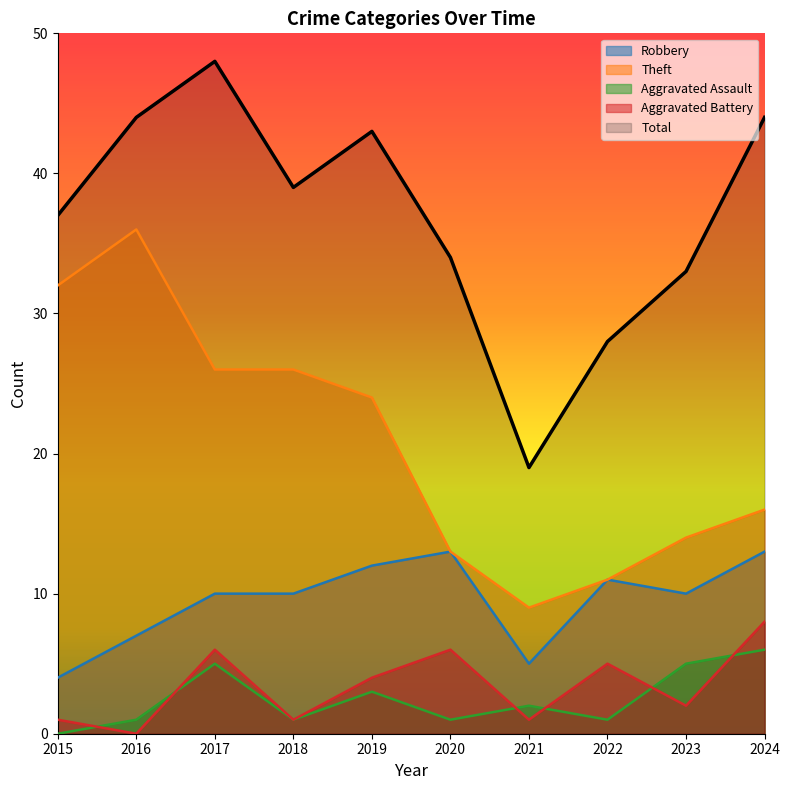

Where is Robbery nearest to the value 8?

2016